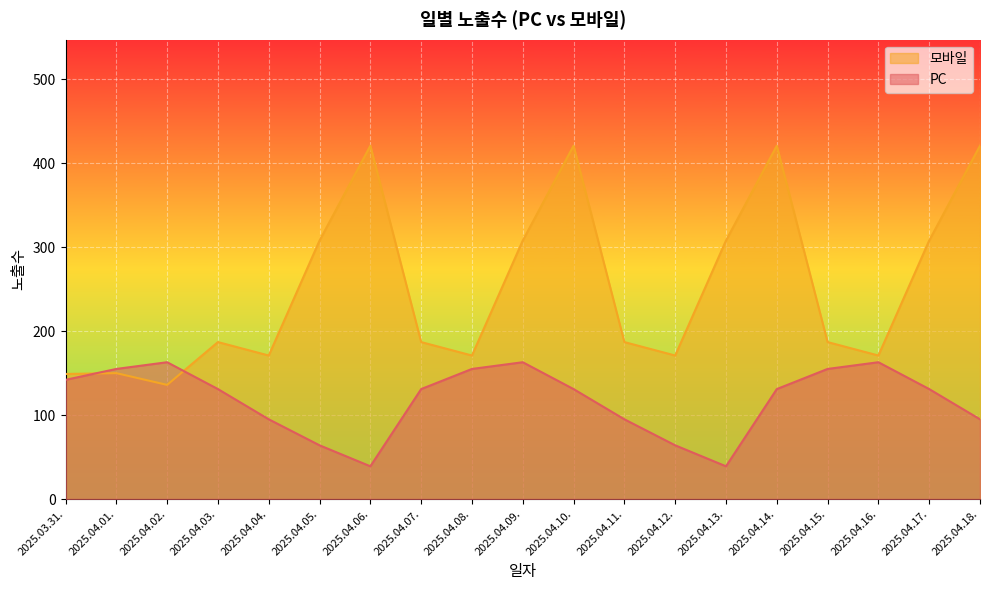

At which category is the sum across all series the highest?

2025.04.10.